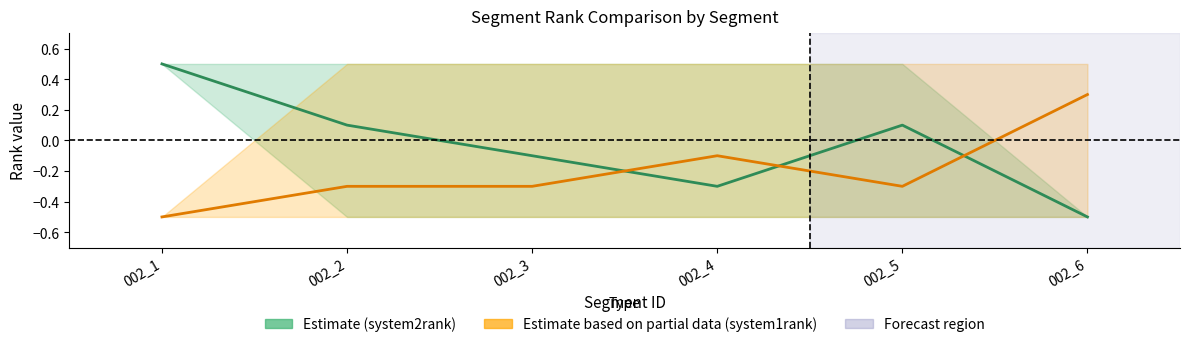

List the series in order of their overall mean, highest first.

system2rank (Estimate), system1rank (Partial Estimate)